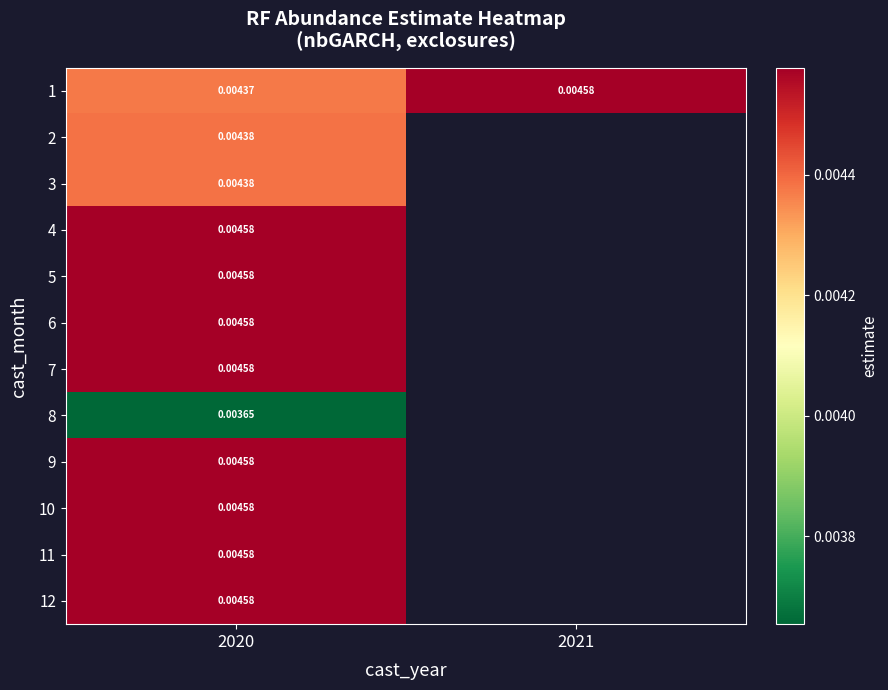

Which category has the lowest value in the 8 series?

2020